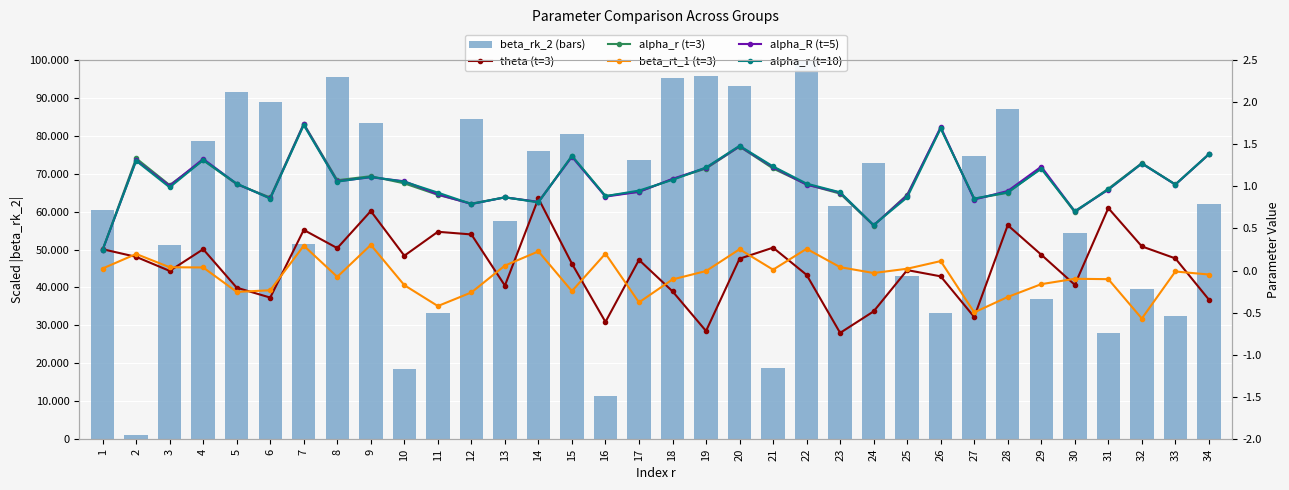

True or false: alpha_r (t=10) has a value of 0.8 at 34.

False